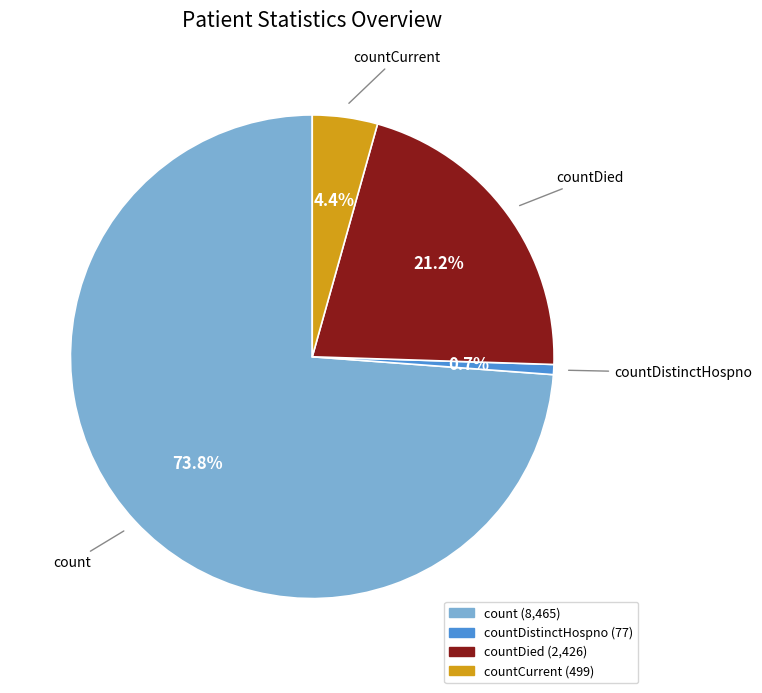

Does any single category account for the majority?

Yes